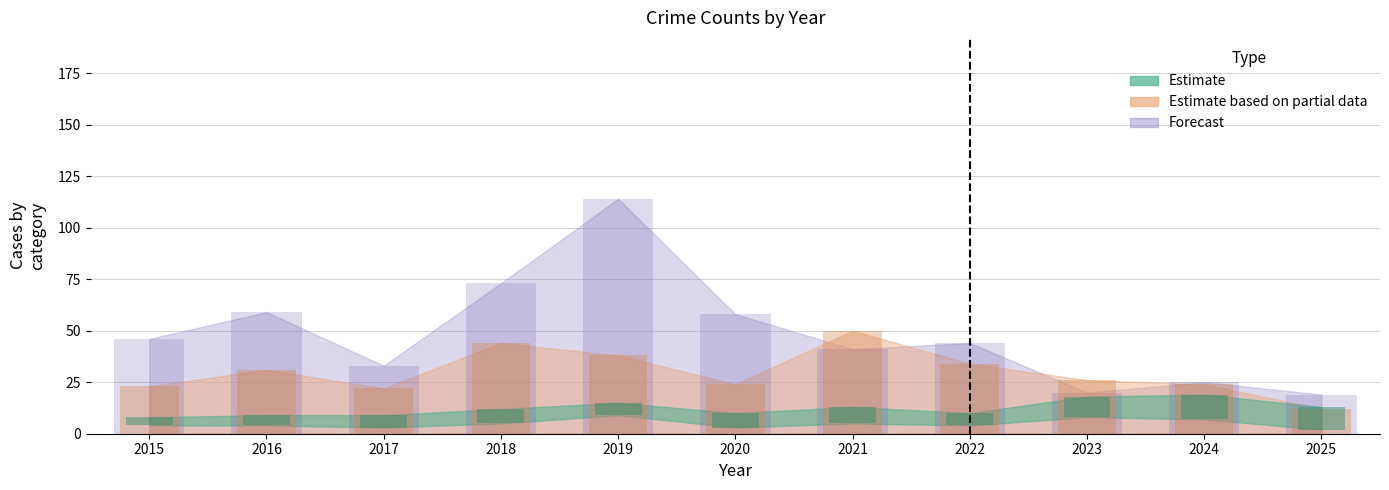

Between 2015 and 2023, which series saw the biggest shift?

Theft